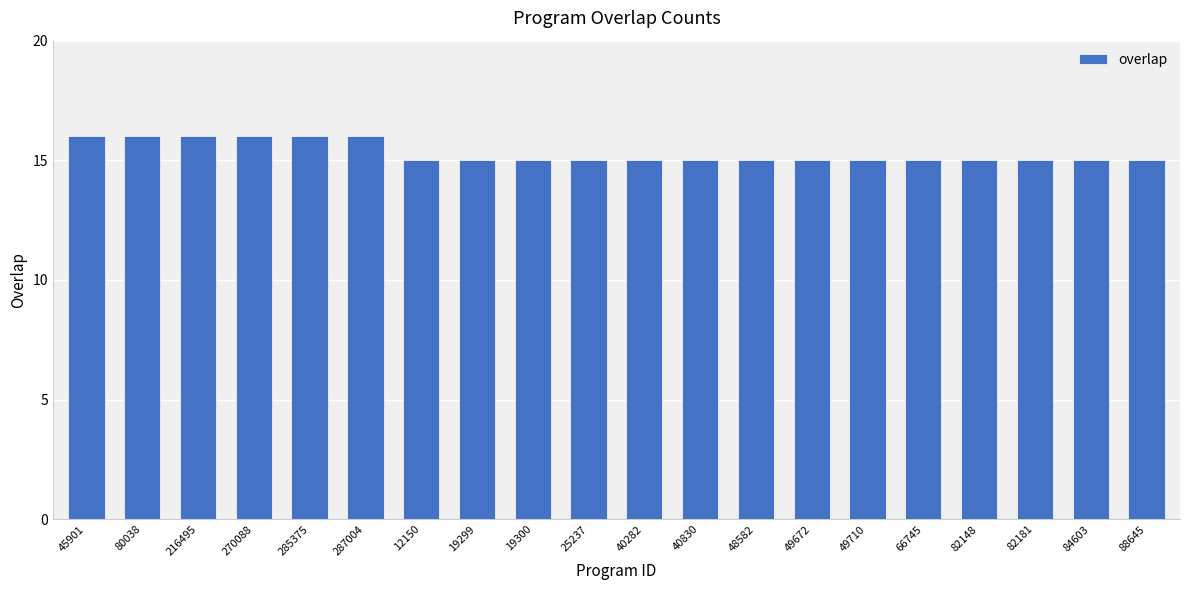

How many bars are there in total?

20